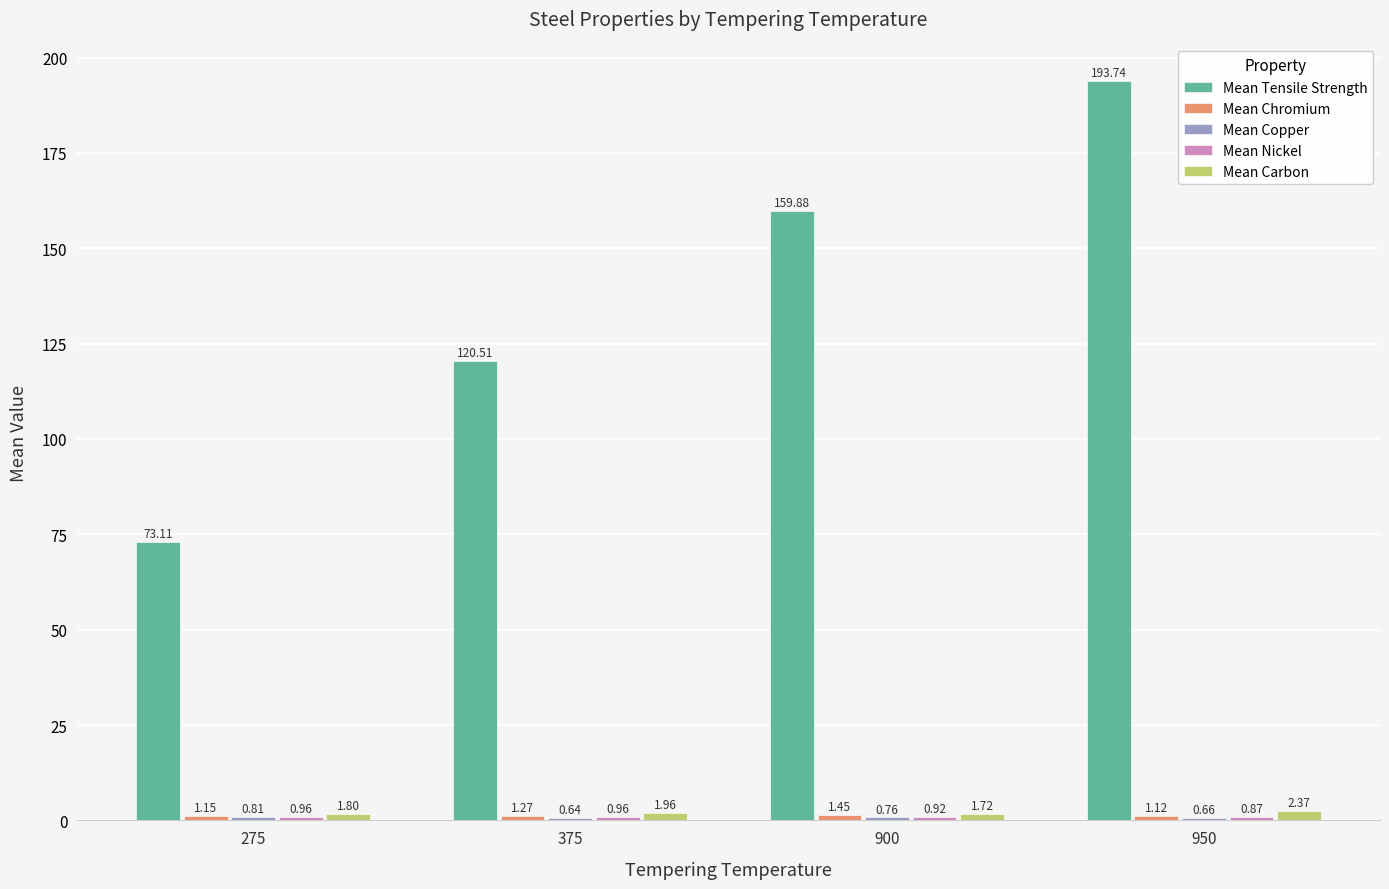

Which series changed the most between 375 and 950?

Mean Tensile Strength